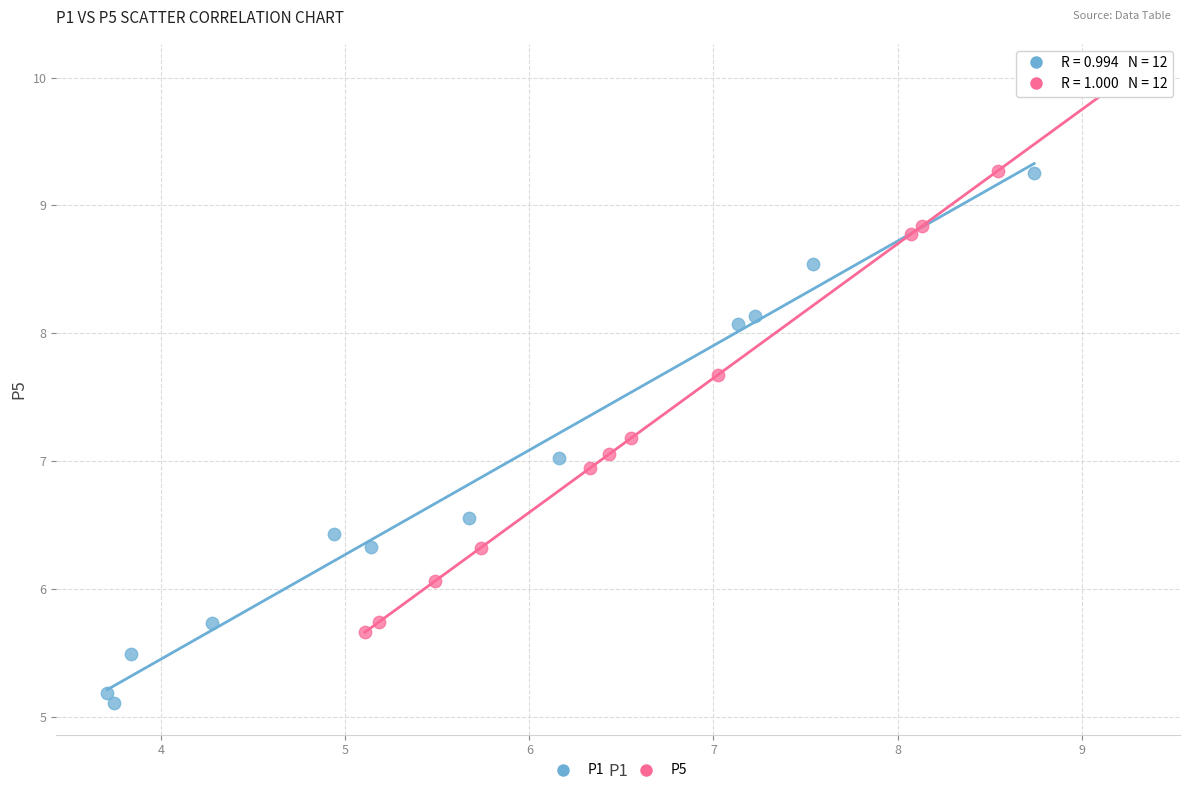

Which series has the largest Y range (max minus min)?

P5